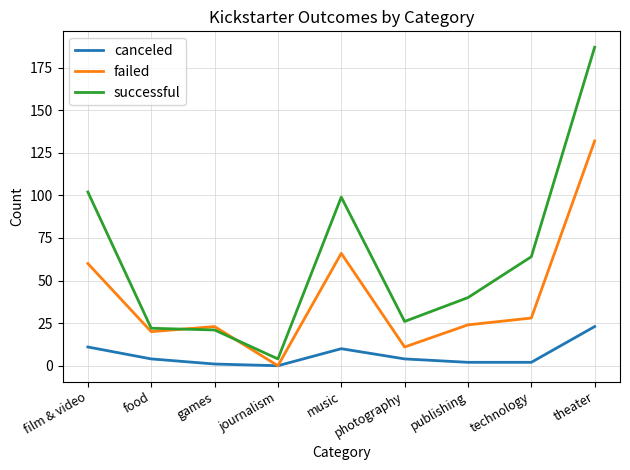

What is the difference between the successful values at music and journalism?

95